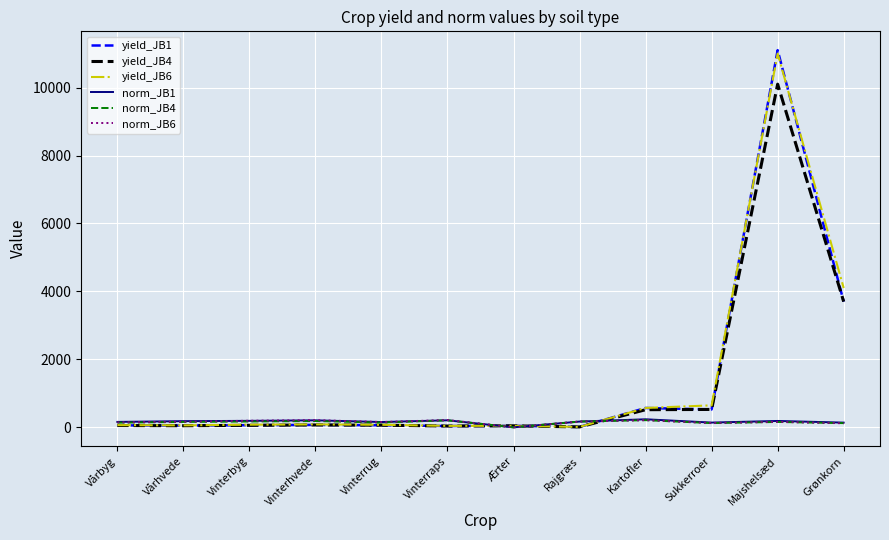

What is the maximum value shown in the chart?

11100